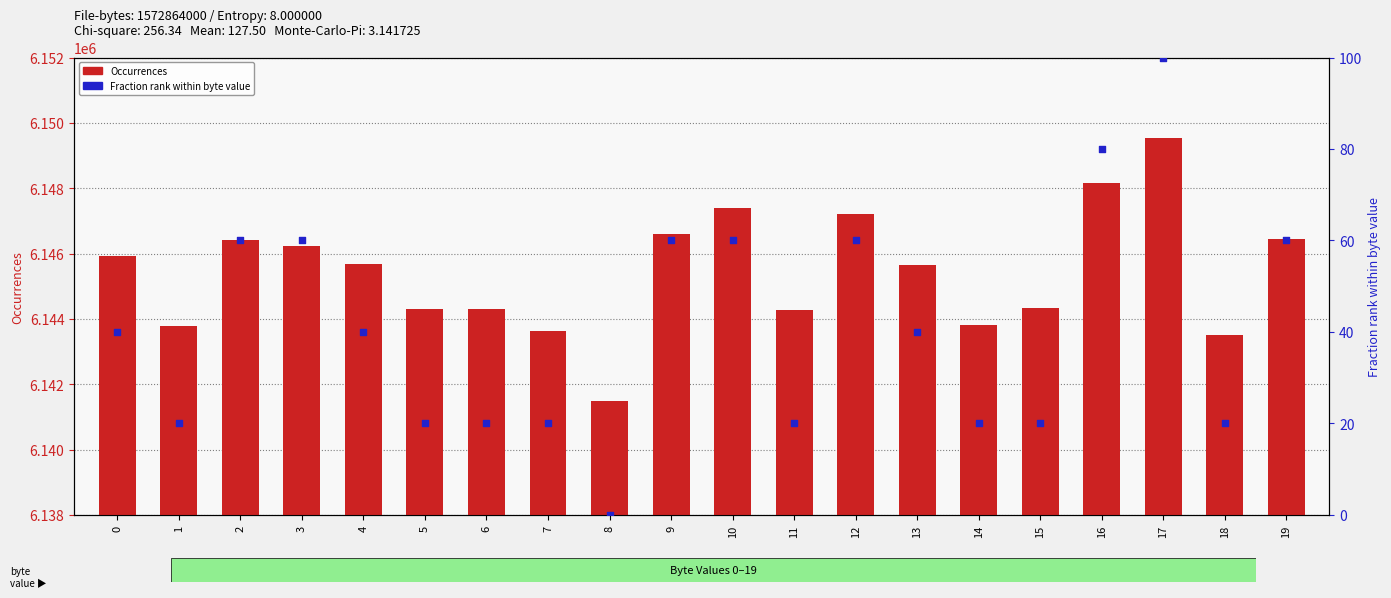

At which category is the sum across all series the highest?

17